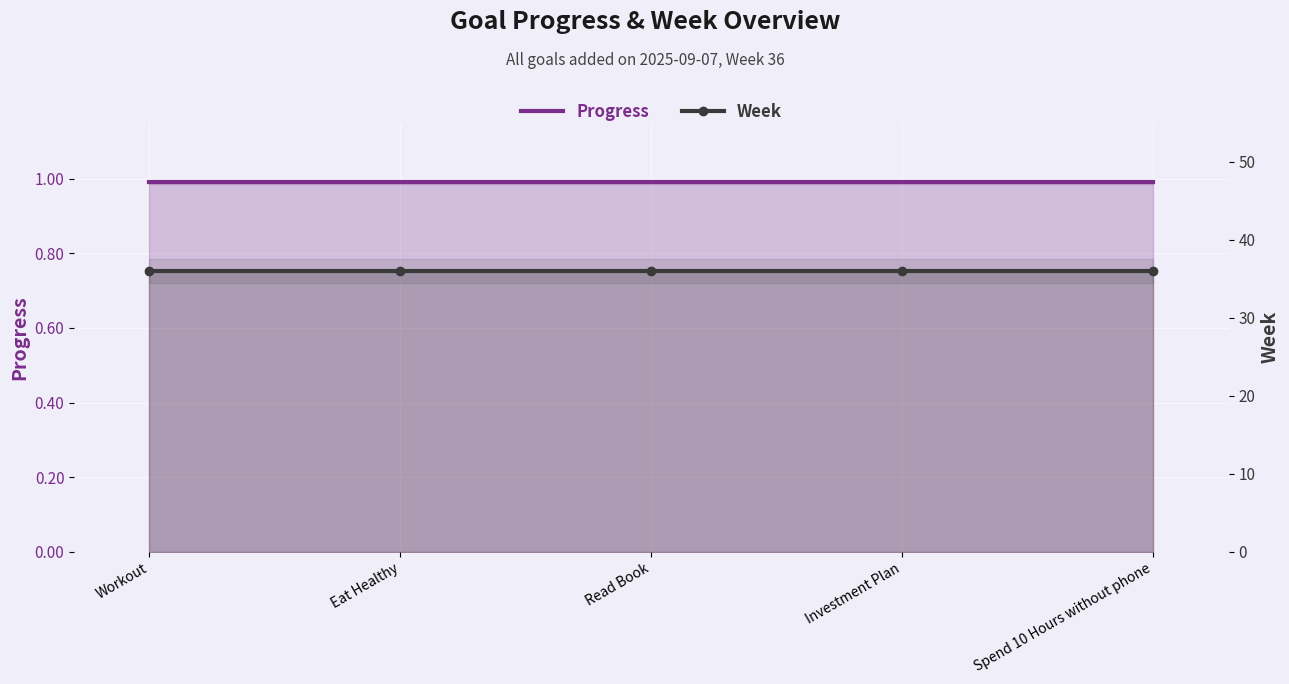

List the series in order of their peak value, lowest first.

Progress, Week